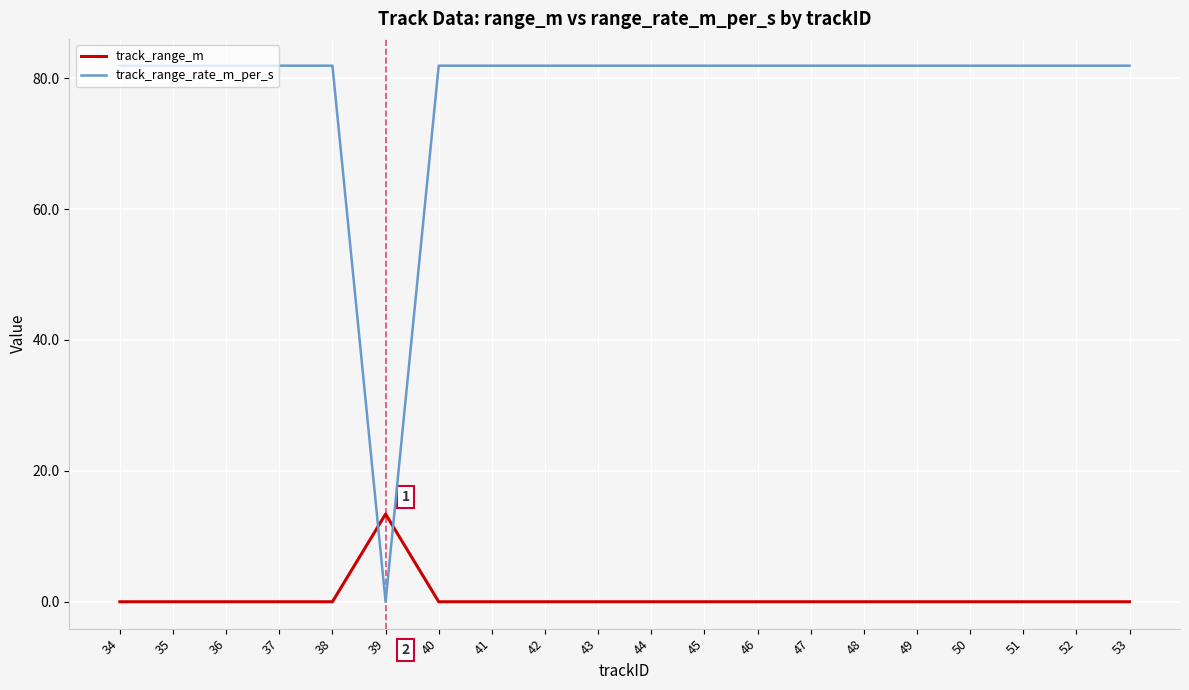

What is the difference between the maximum and minimum values in the track_range_rate_m_per_s series?

81.9